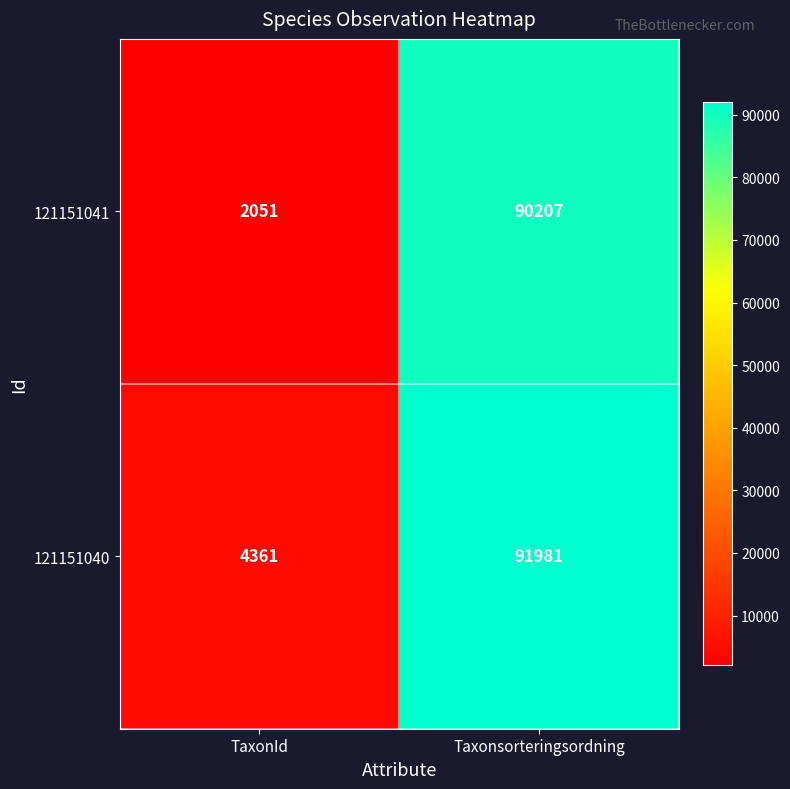

What is the smallest value displayed?

2051